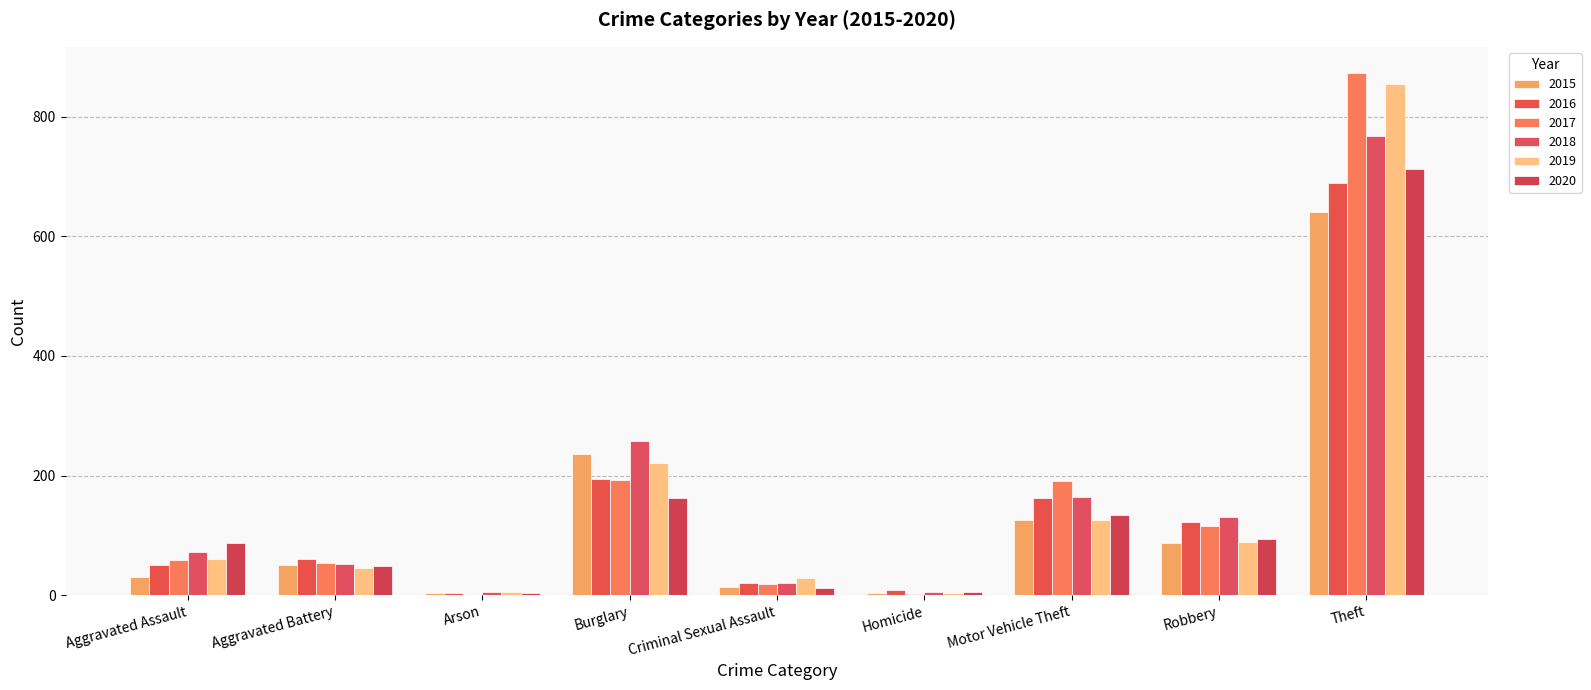

How many groups of bars are there?

9